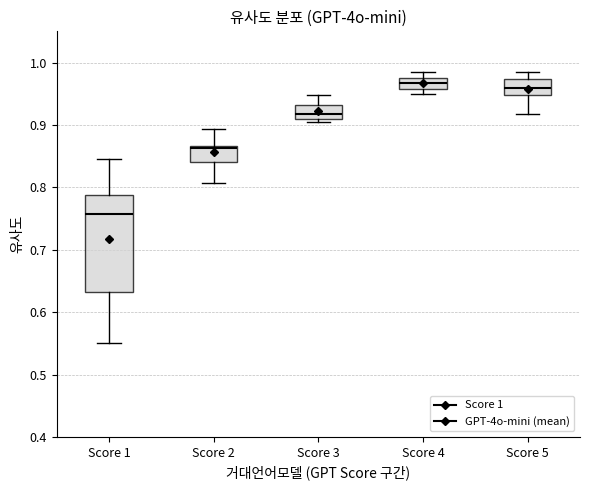

Which box has the lowest median line?

Score 1